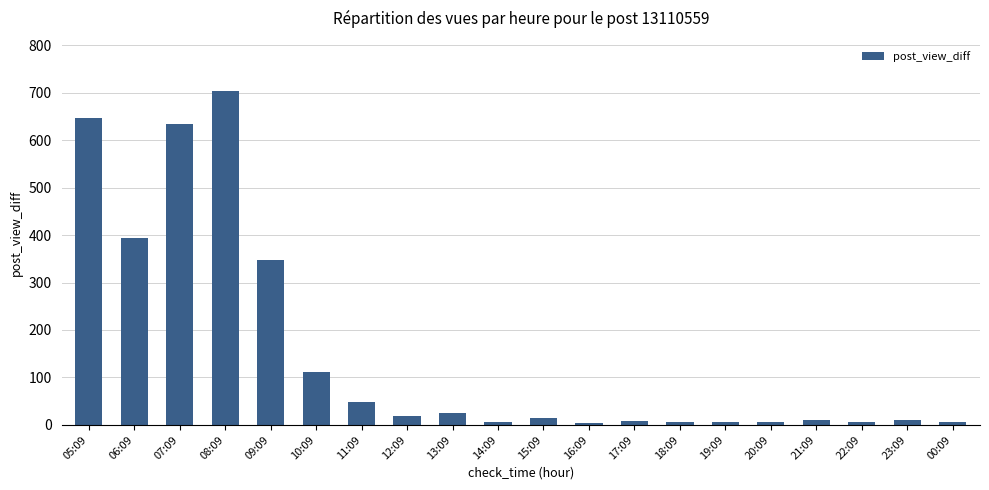

Between 12:09 and 20:09, which is larger?

12:09